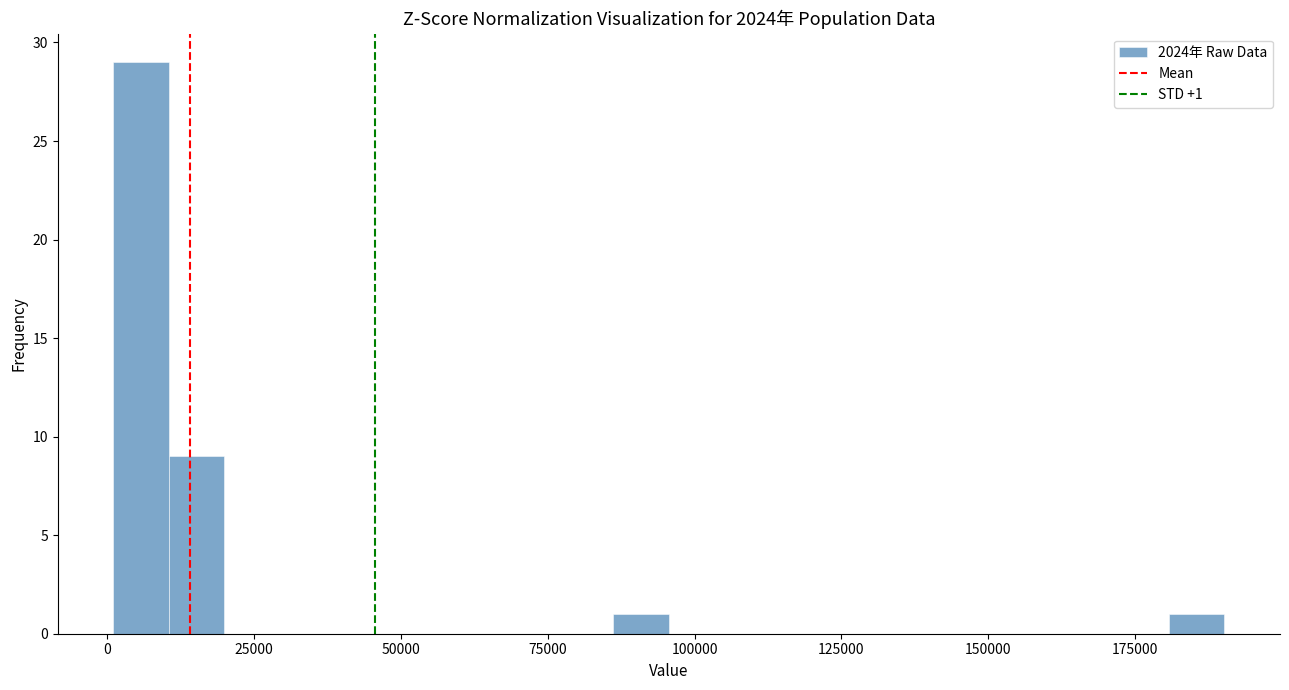

Read against the x-axis, roughly where is the centre of the tallest bar?

5000